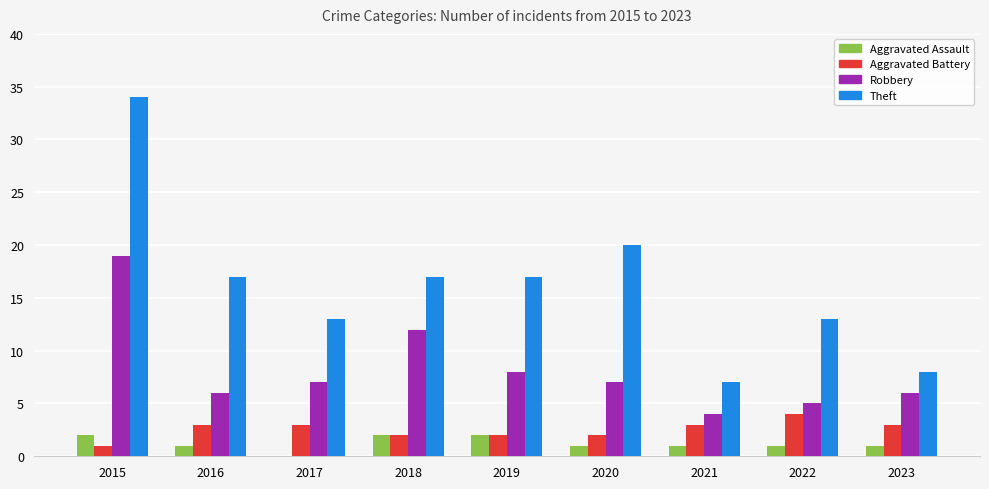

Where is Theft nearest to the value 20?

2020